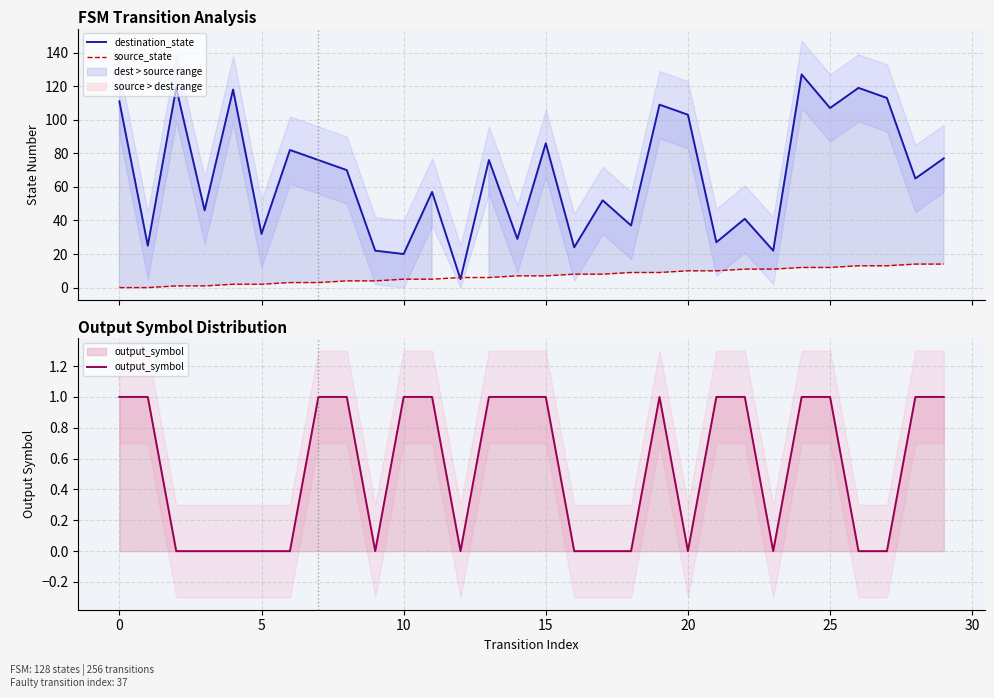

How many values in the source_state series are below 7?

14